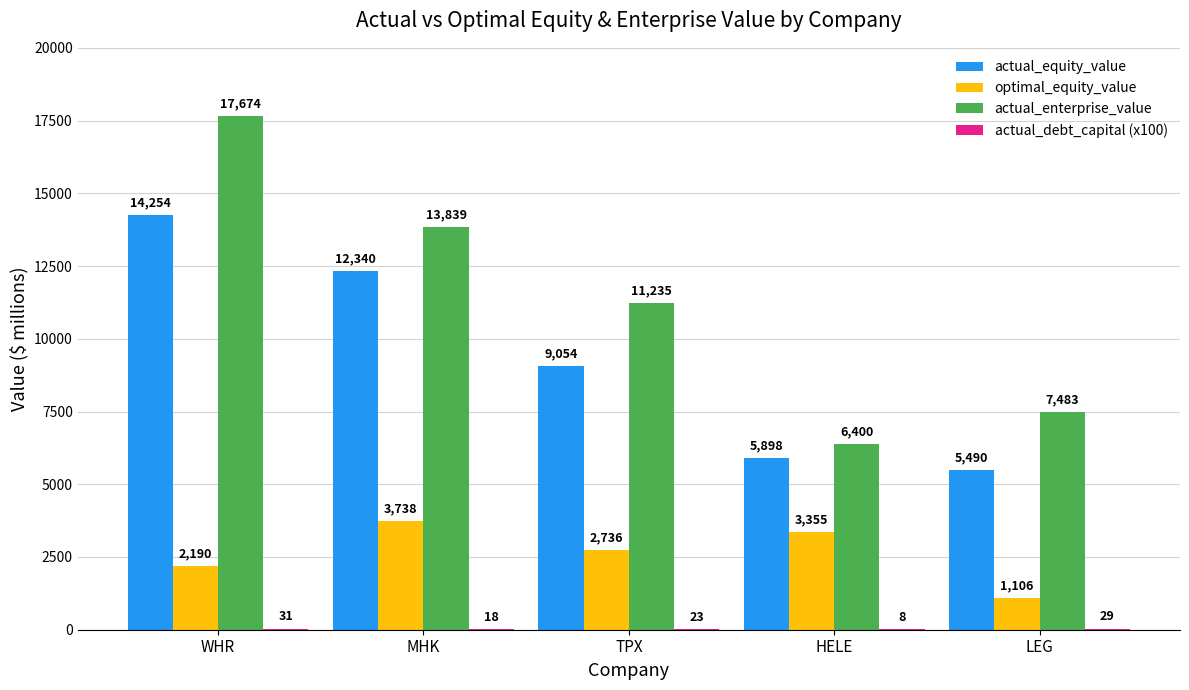

The actual_equity_value series shows 12339.5 at MHK. True or false?

True